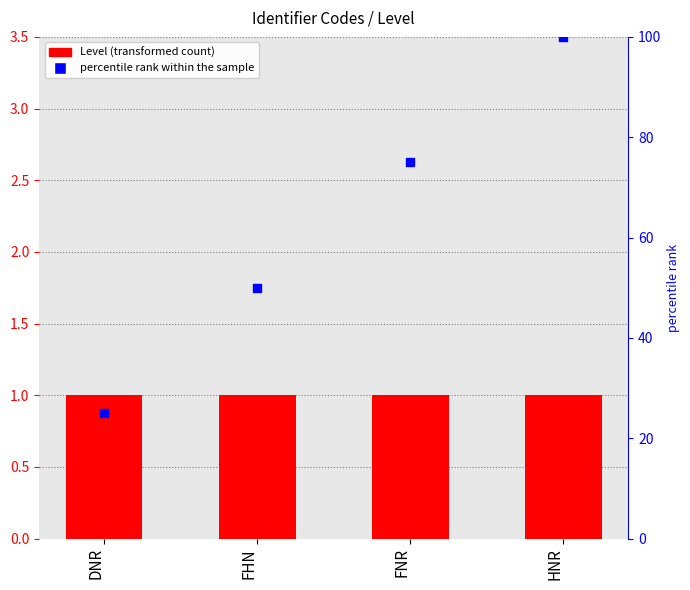

What are all the series names shown in the legend?

Level, percentile rank within the sample